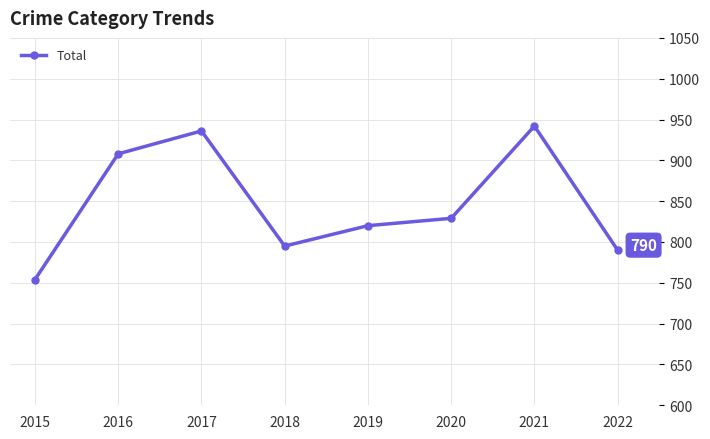

List the labels in order of value, smallest first.

2015, 2022, 2018, 2019, 2020, 2016, 2017, 2021